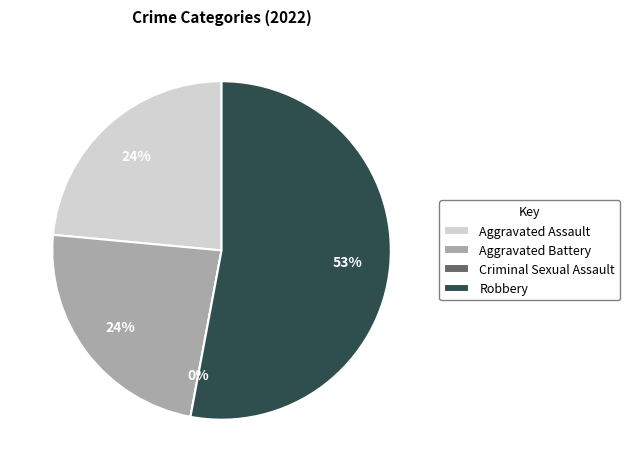

To the nearest percent, what is the difference between the Criminal Sexual Assault and Robbery slice percentages?

53%